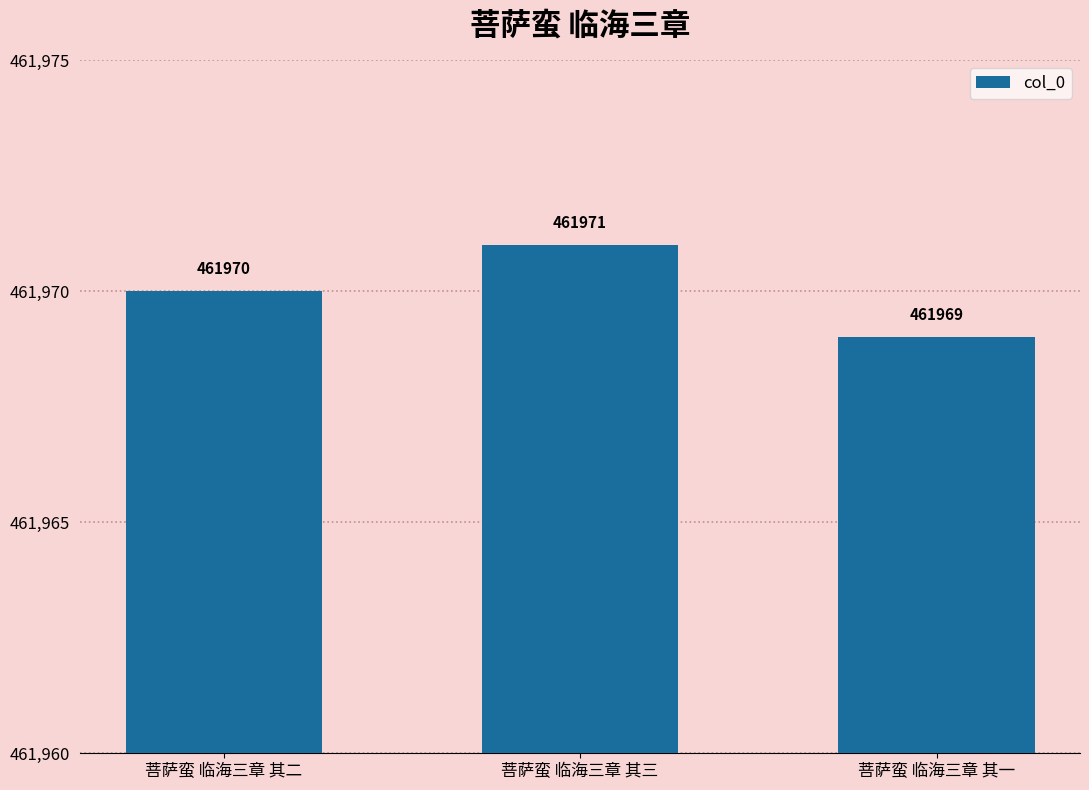

Count the values in the range 461969 to 461971.

3